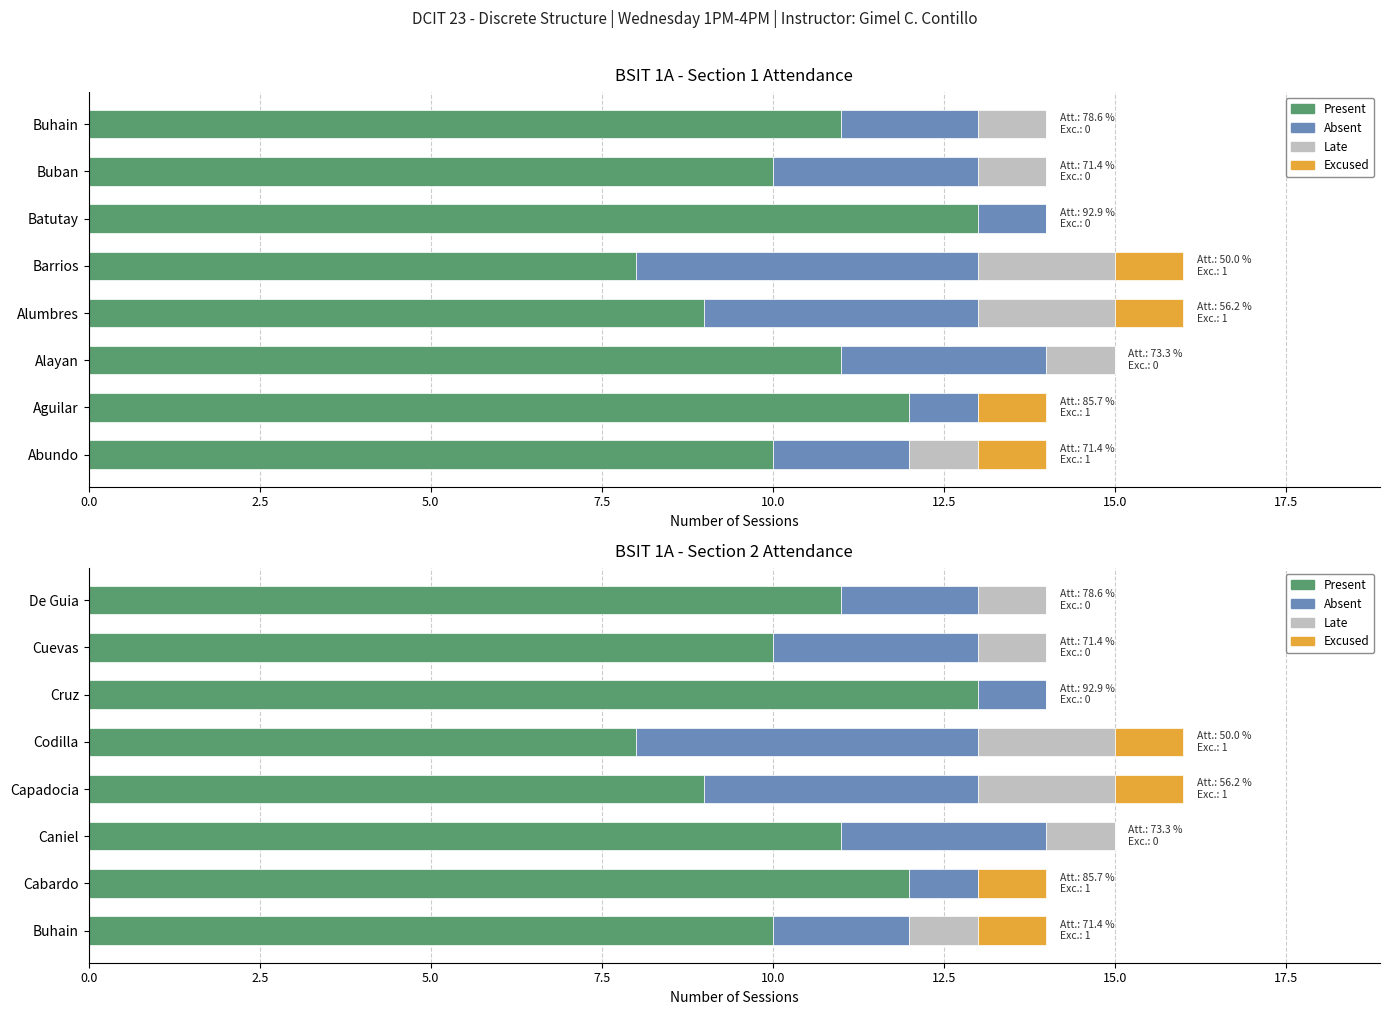

What are all the series names shown in the legend?

Present, Absent, Late, Excused